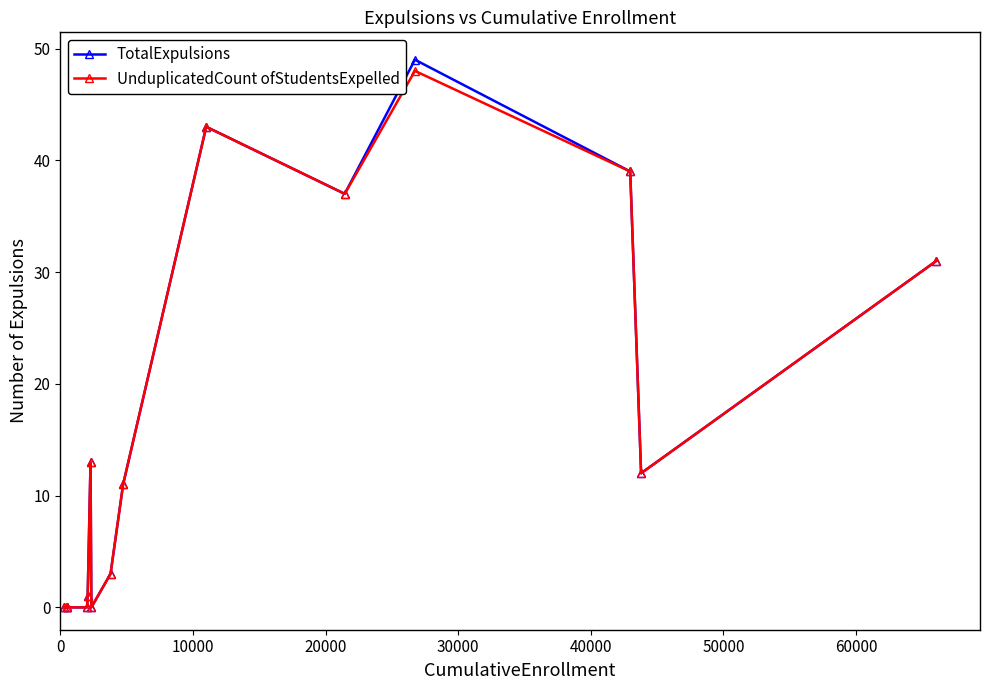

At how many categories does at least one series exceed 4?

8